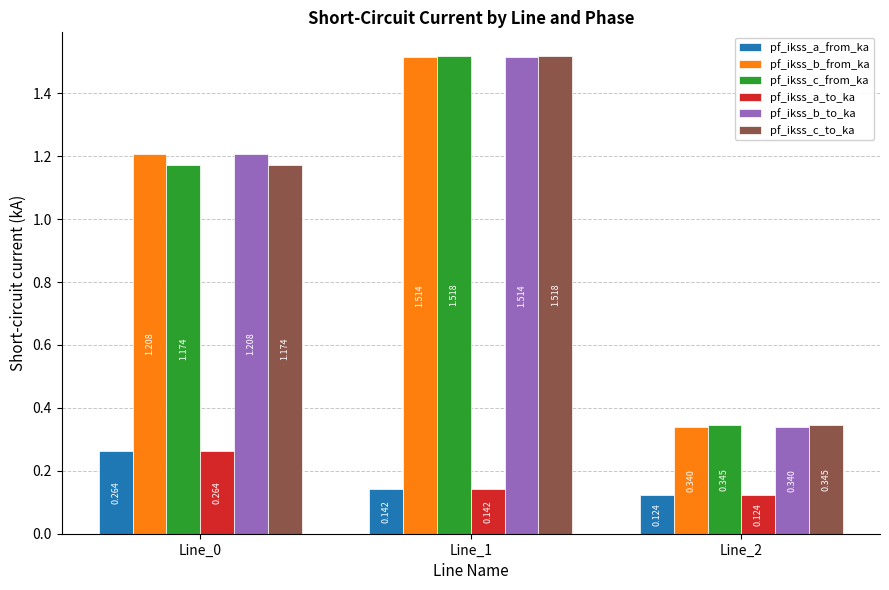

Is the value of pf_ikss_a_to_ka at Line_0 greater than the value of pf_ikss_b_from_ka at Line_1?

No